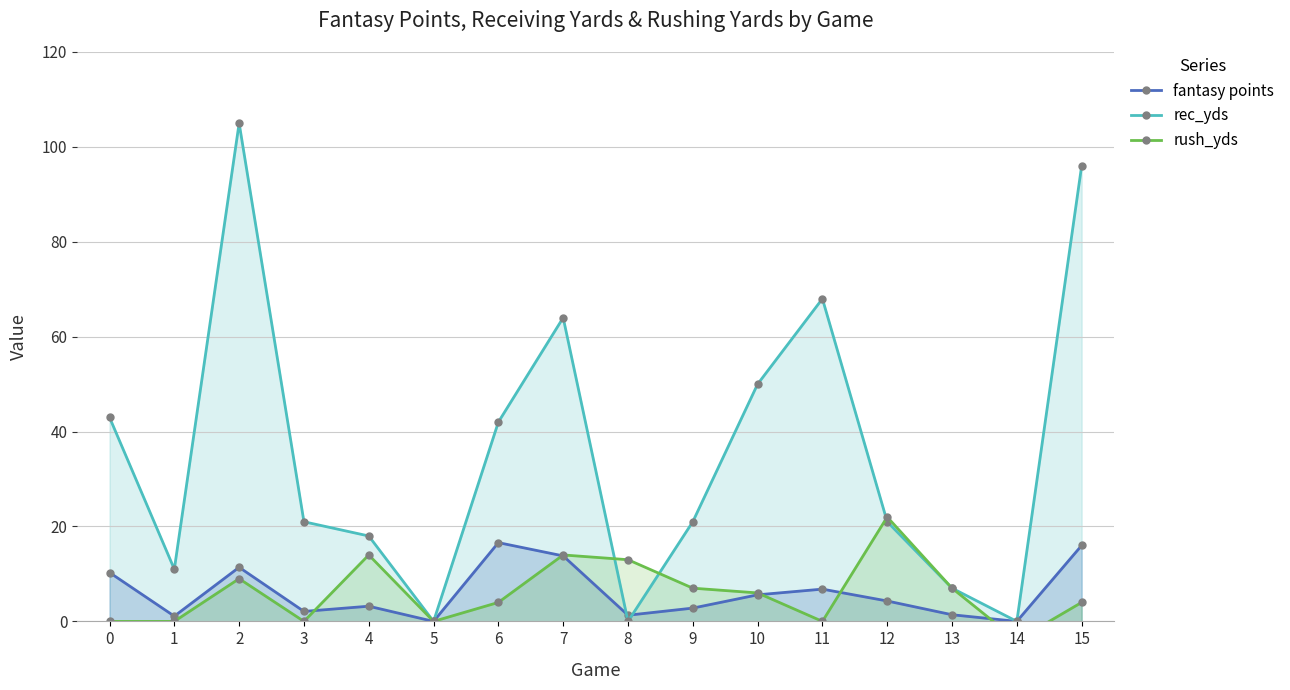

At which label does rush_yds reach its minimum?

14